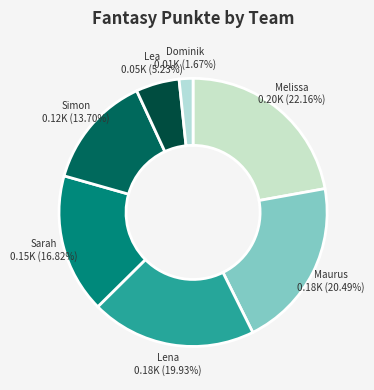

To the nearest percent, what percentage of the pie is Melissa?

22%